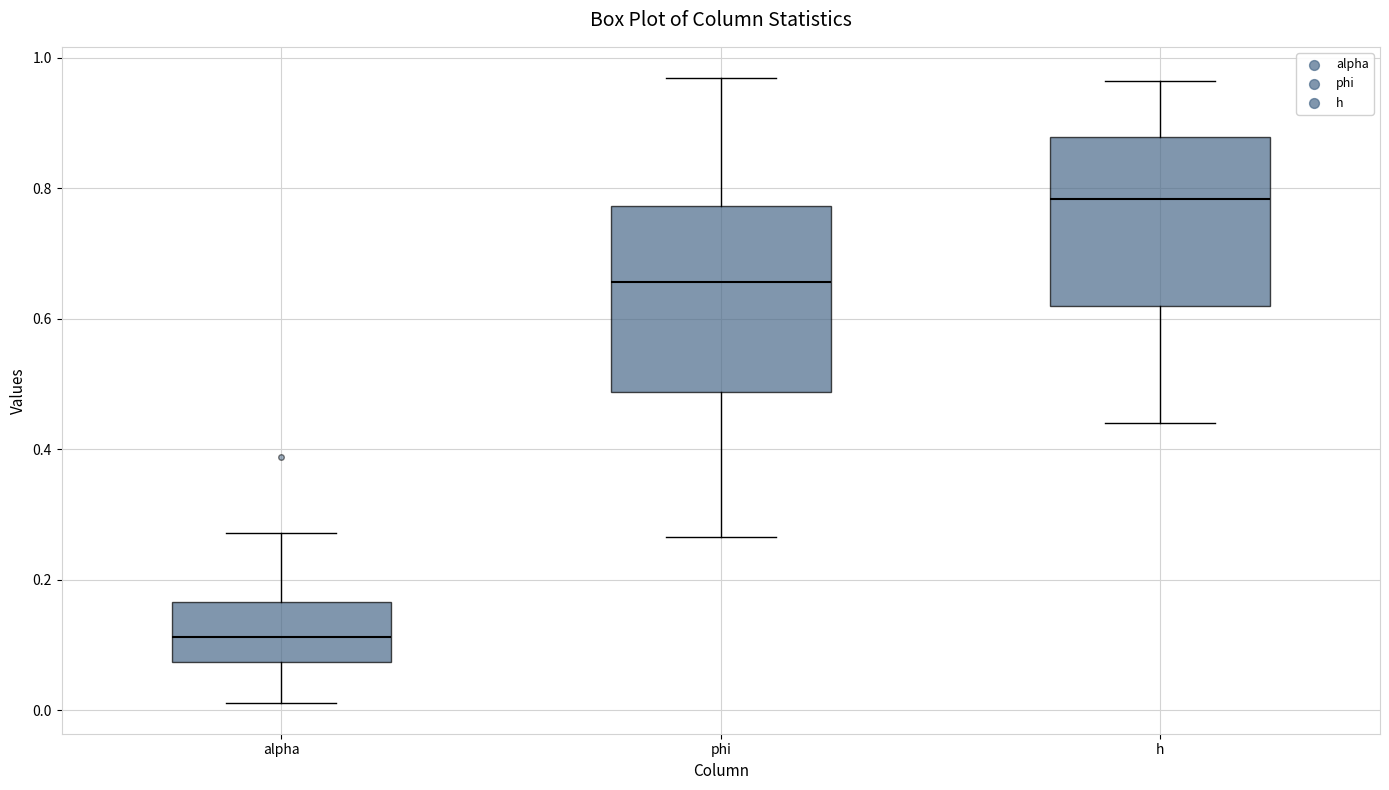

Where is the lower edge of the box for h on the y-axis? The values are not printed on the chart, so give them approximately, as read against the axis.

0.62